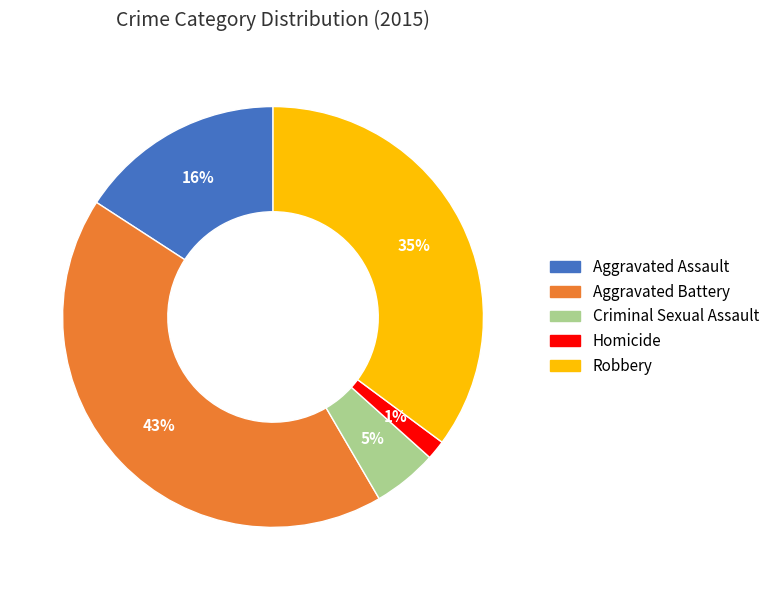

To the nearest percent, what is the combined percentage of Homicide and Criminal Sexual Assault?

6%